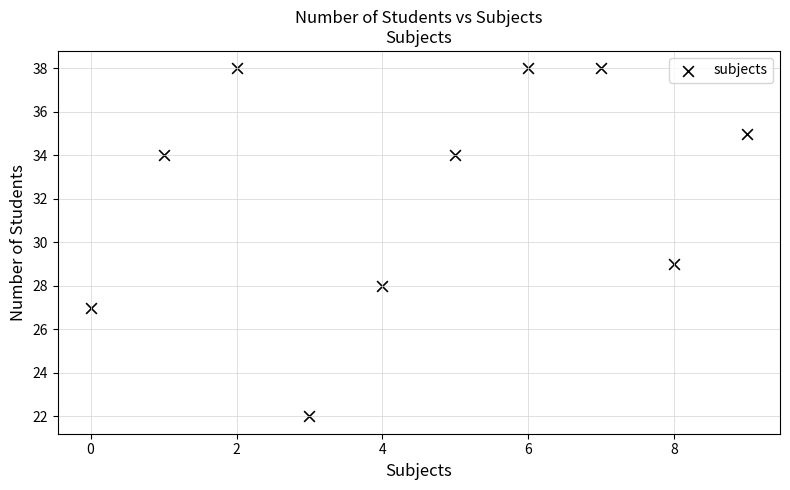

What is the average Y value?

32